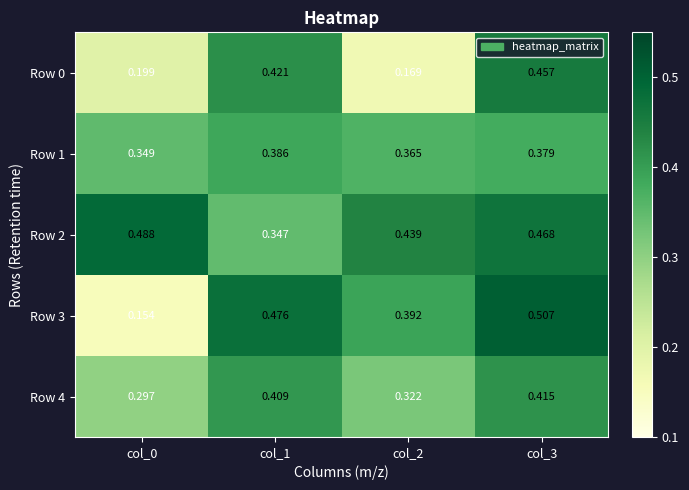

How many data points does each series have?

4